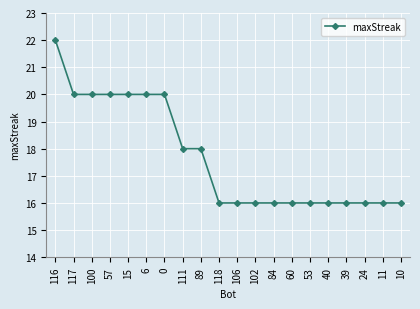

What is the value of the 6th point from the left?

20